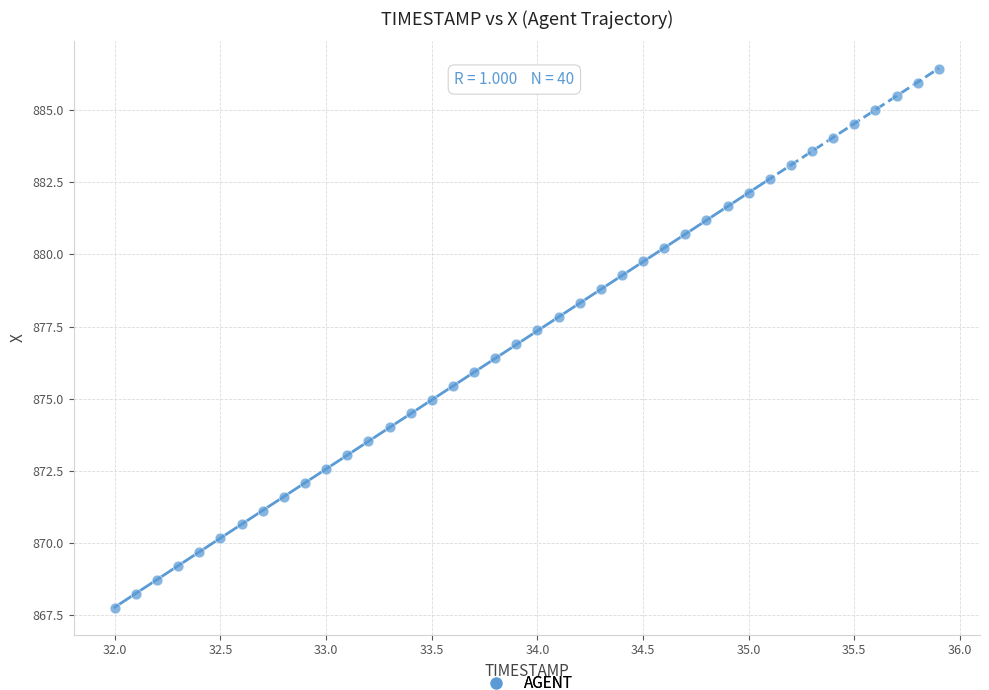

What is the range of Y values (max minus min)?

18.6